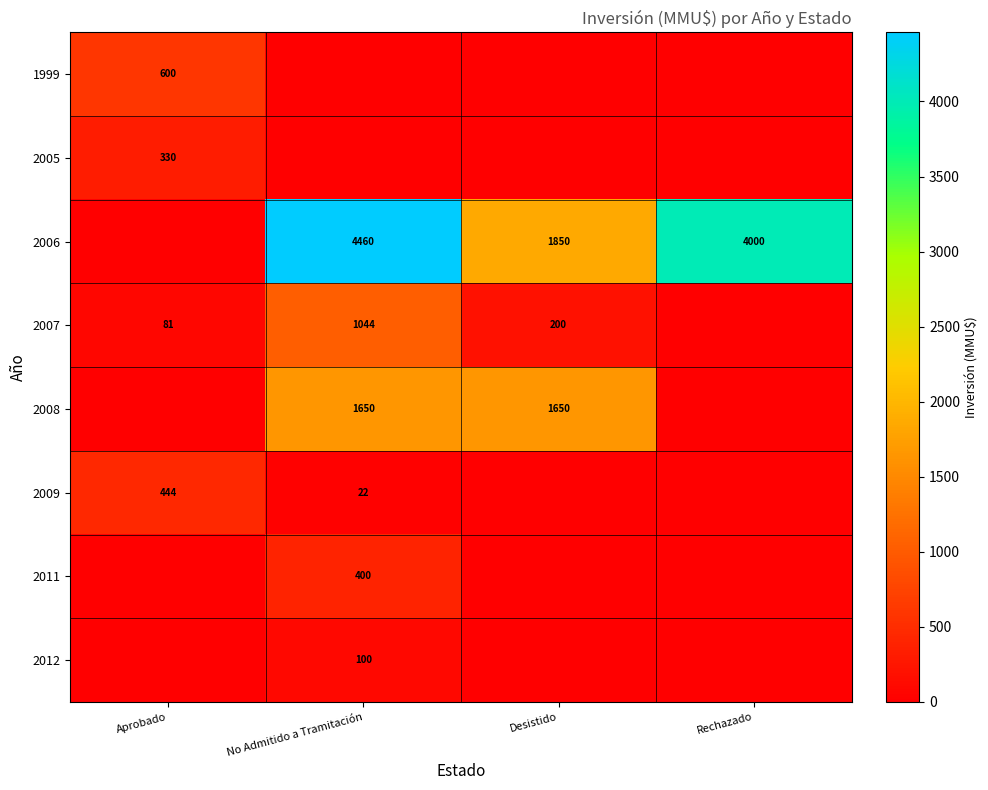

True or false: 2006 has a value of 5810 at Rechazado.

False